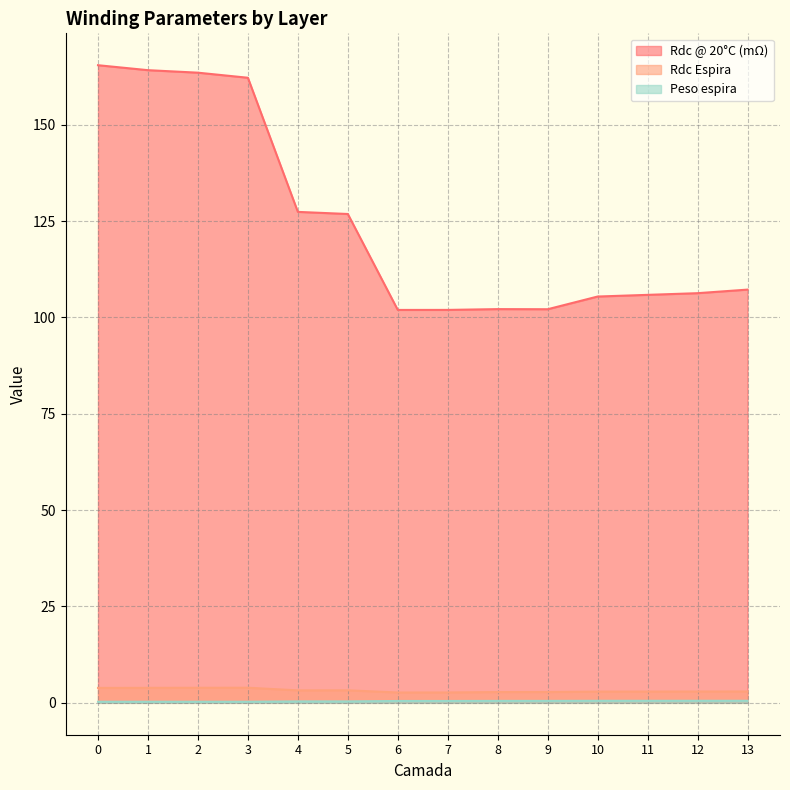

Reading left to right, what are all the values shown in this chart?

Rdc @ 20°C (mΩ): 0=165.4	1=164.1	2=163.5	3=162.2	4=127.4	5=126.8	6=101.9	7=101.9	8=102.1	9=102.1	10=105.4	11=105.8	12=106.3	13=107.2
Rdc Espira: 0=3.9	1=3.9	2=3.9	3=3.9	4=3.2	5=3.3	6=2.7	7=2.7	8=2.8	9=2.8	10=2.9	11=2.9	12=2.9	13=3.0
Peso espira: 0=0.3	1=0.3	2=0.3	3=0.3	4=0.4	5=0.4	6=0.5	7=0.5	8=0.5	9=0.5	10=0.5	11=0.5	12=0.5	13=0.5